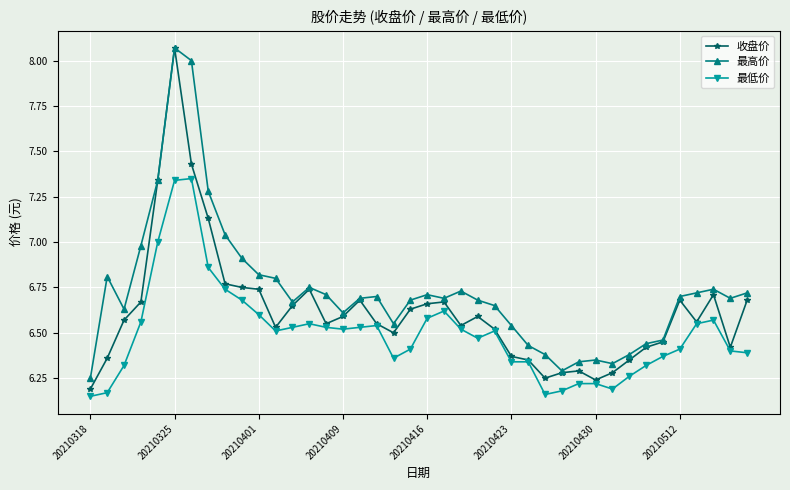

What is the difference between the second highest and second lowest values in the 最高价 series?

1.7